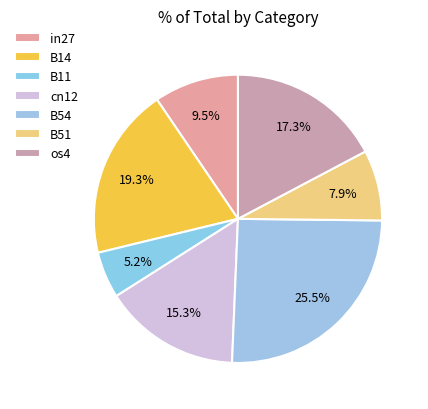

Which slice is the smallest?

B11